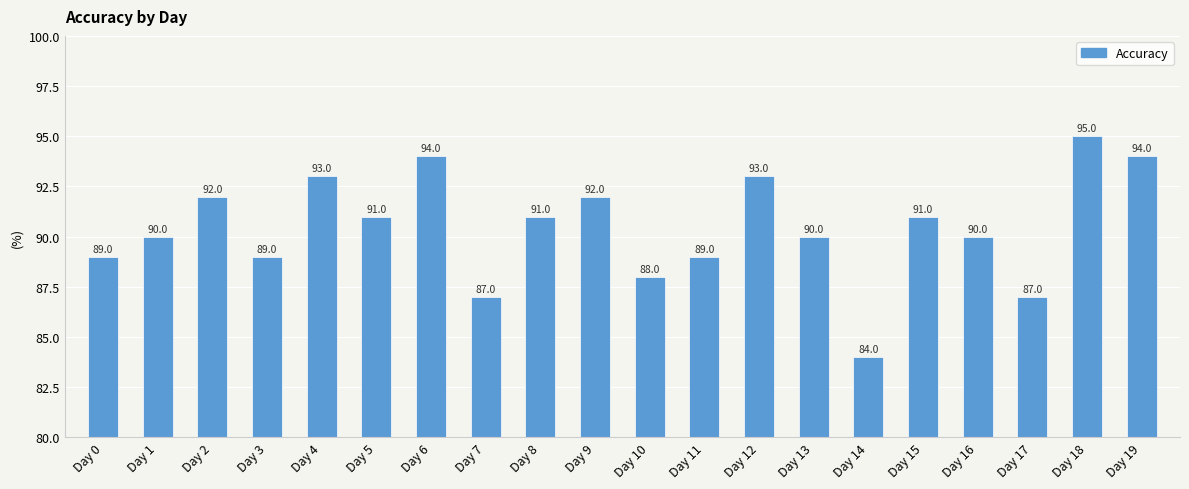

What is the difference between the maximum and minimum values?

11